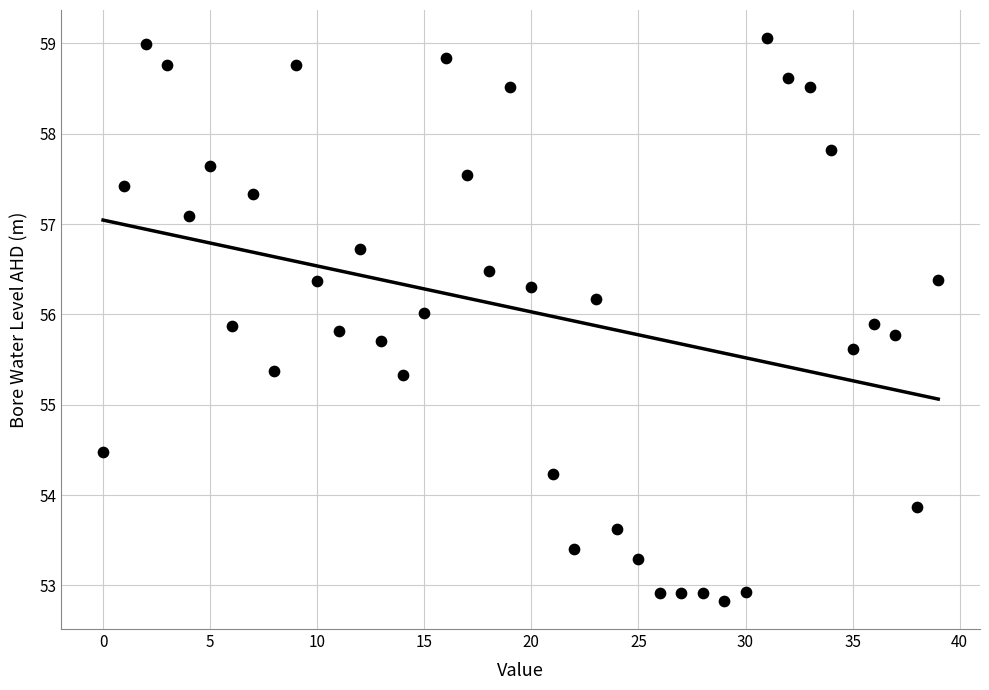

What is the range of Y values (max minus min)?

6.2